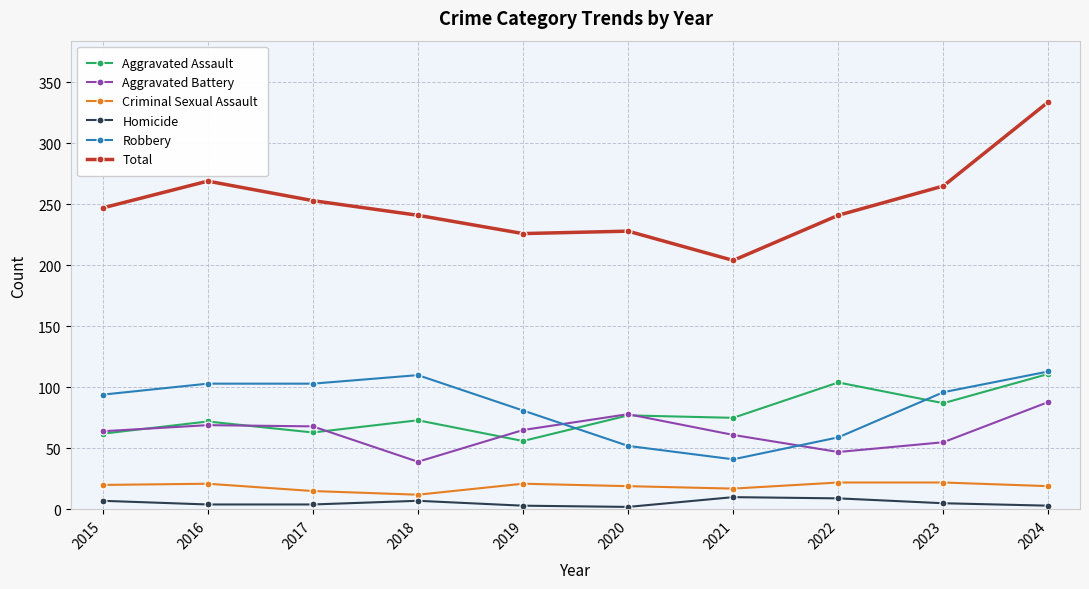

True or false: Total and Aggravated Battery cross at least once.

False